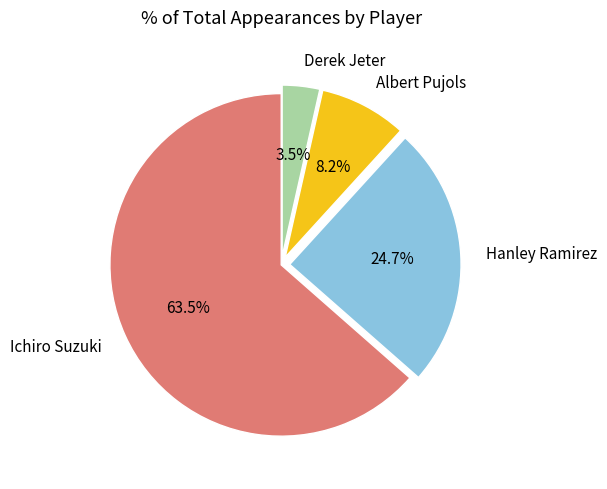

How many slices are in this pie chart?

4